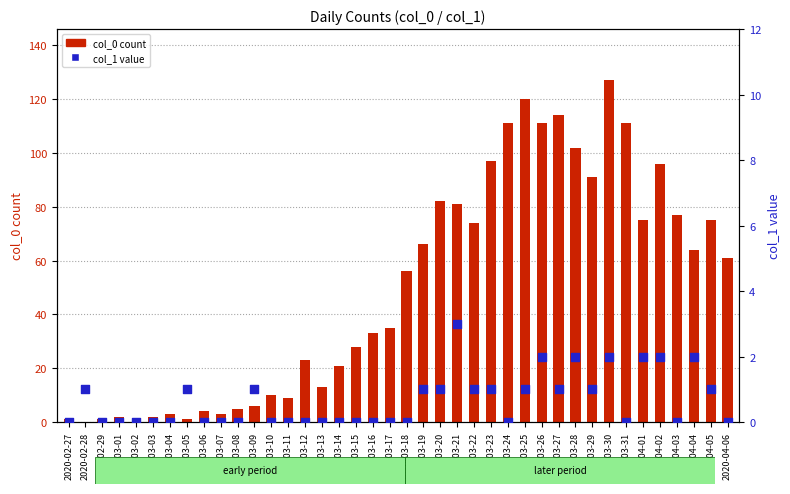

Which series reaches the minimum Y coordinate?

col_0 count